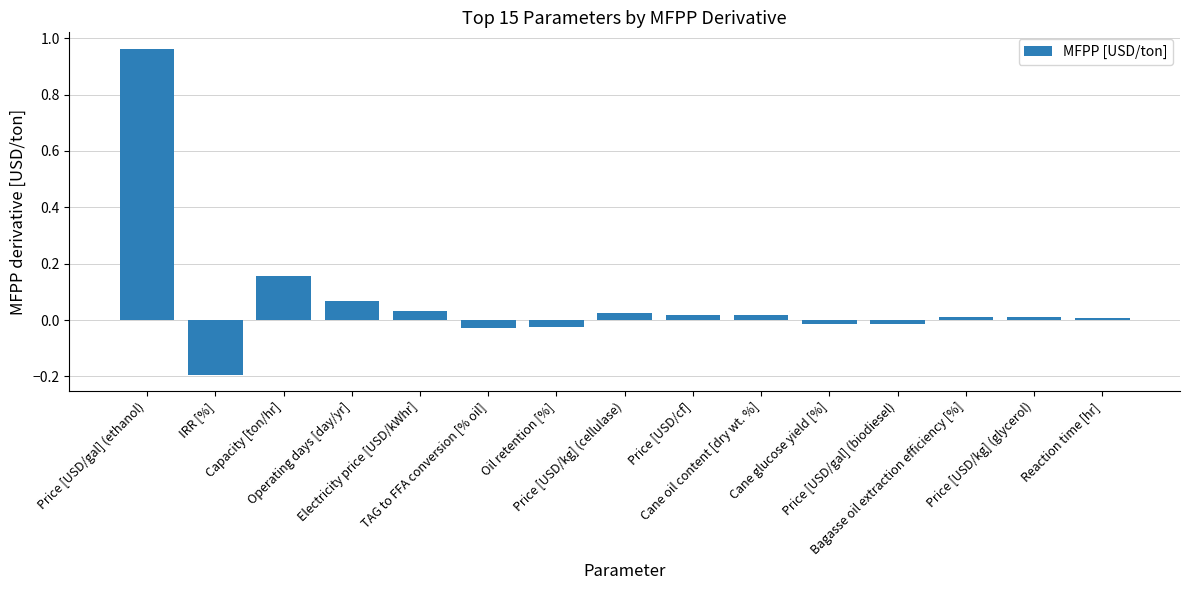

Count the number of categories in the chart.

15